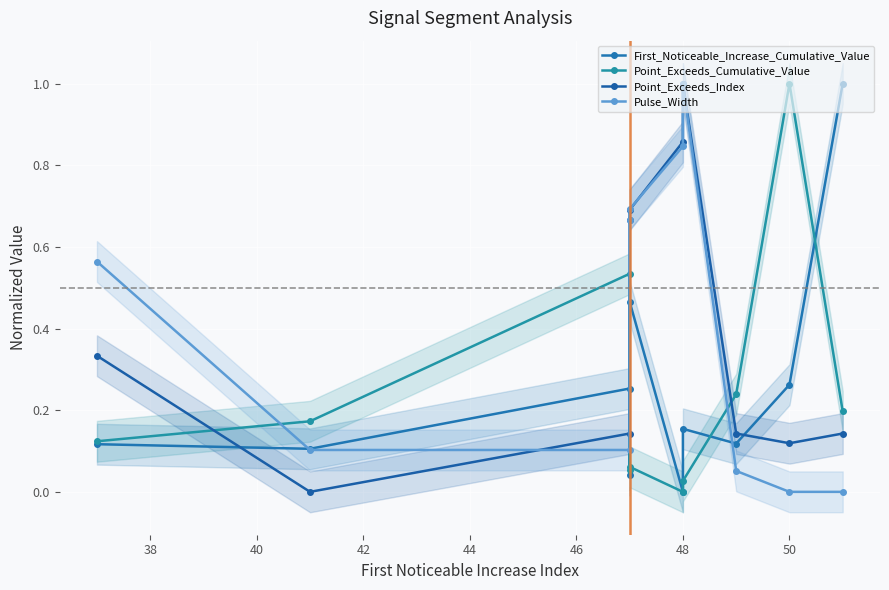

What is the highest value of the Point_Exceeds_Index series?

1.0